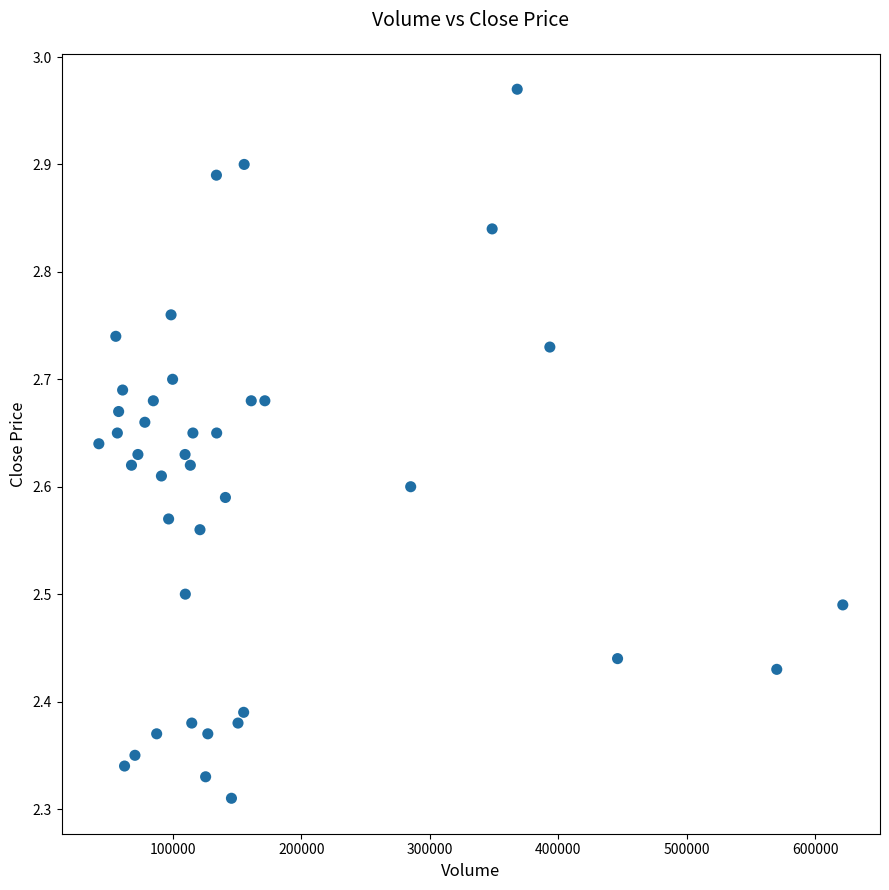

What is the range of Y values (max minus min)?

0.7